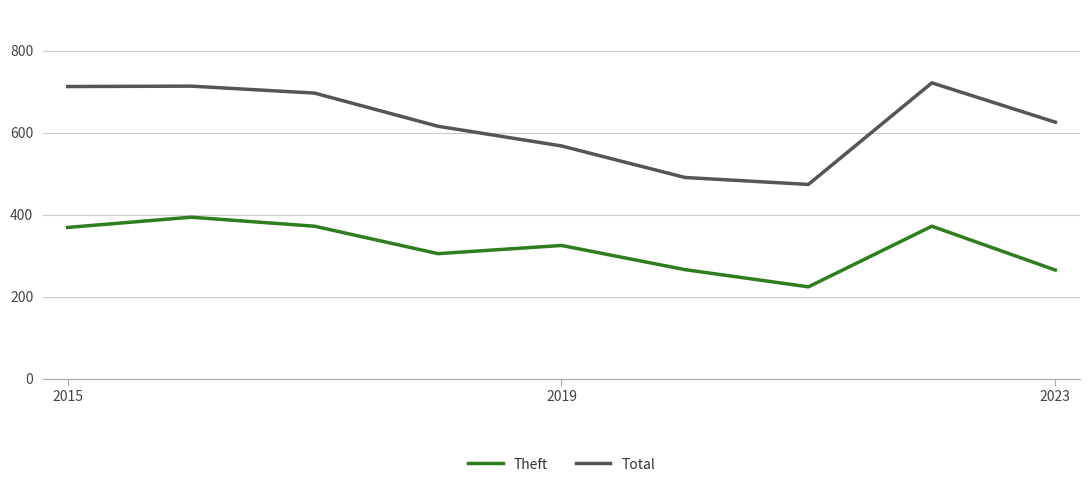

What is the lowest value of the Total series?

474